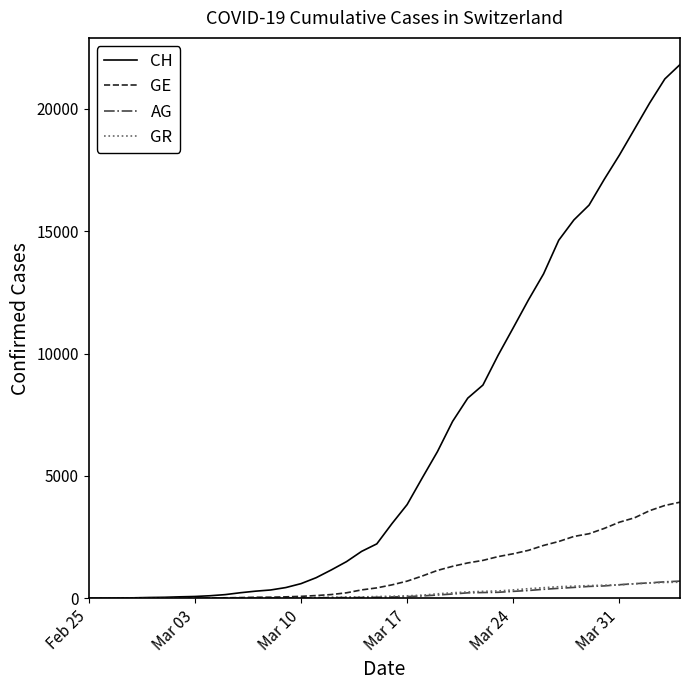

What is the average value of the GR series?

206